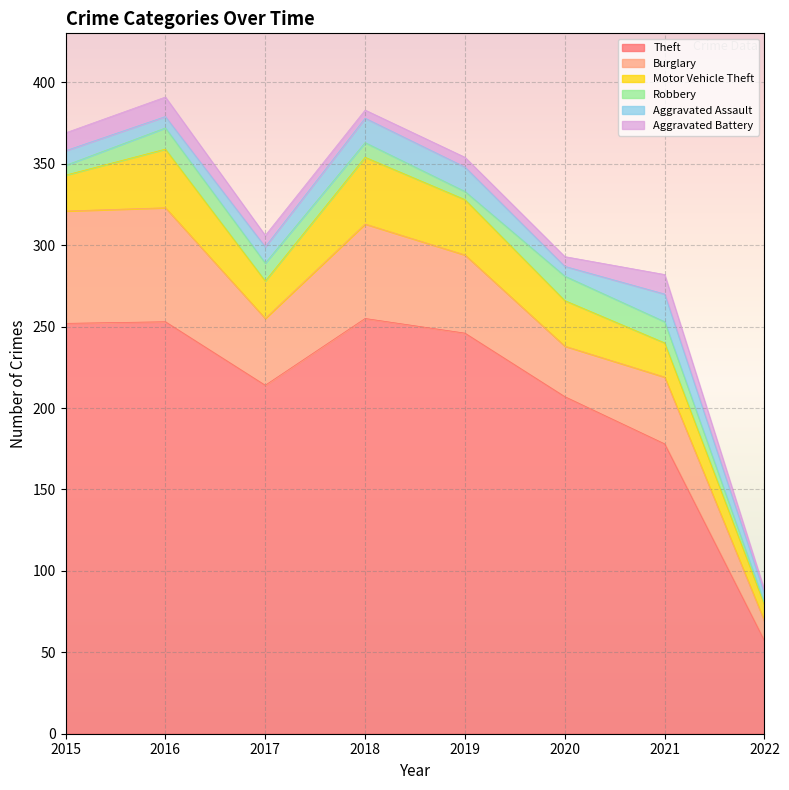

Is the value of Burglary at 2020 greater than the value of Motor Vehicle Theft at 2019?

No